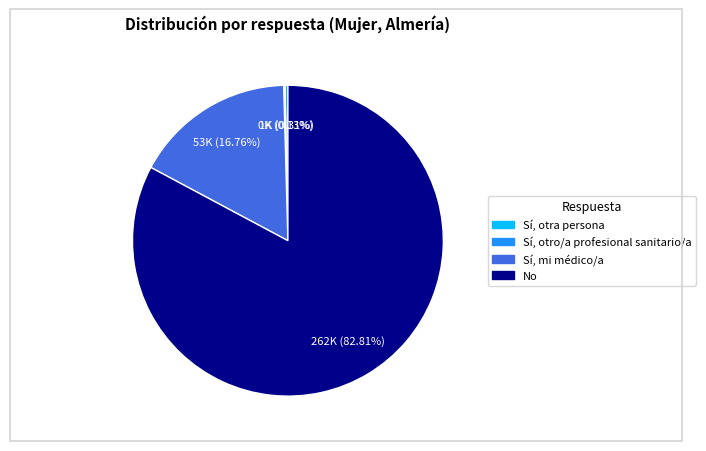

Is the sum of Sí, otra persona and Sí, mi médico/a greater than half?

No